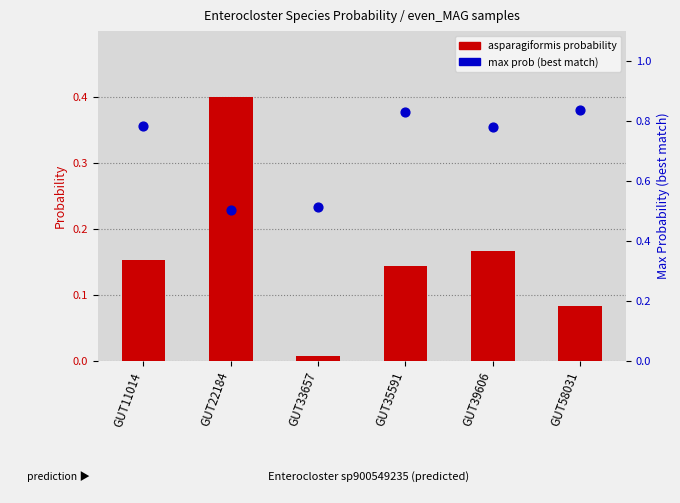

What is the total value across all series at GUT39606?

0.9